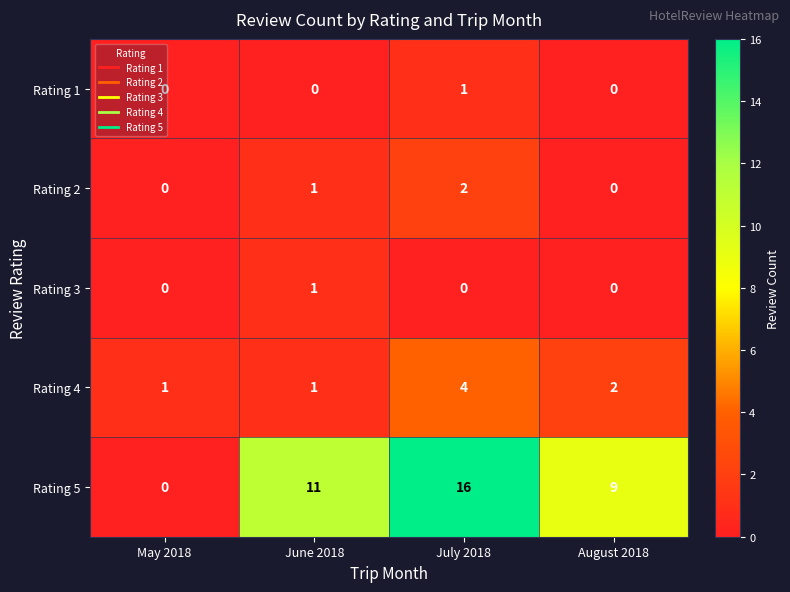

The Rating 5 series shows 3 at August 2018. True or false?

False